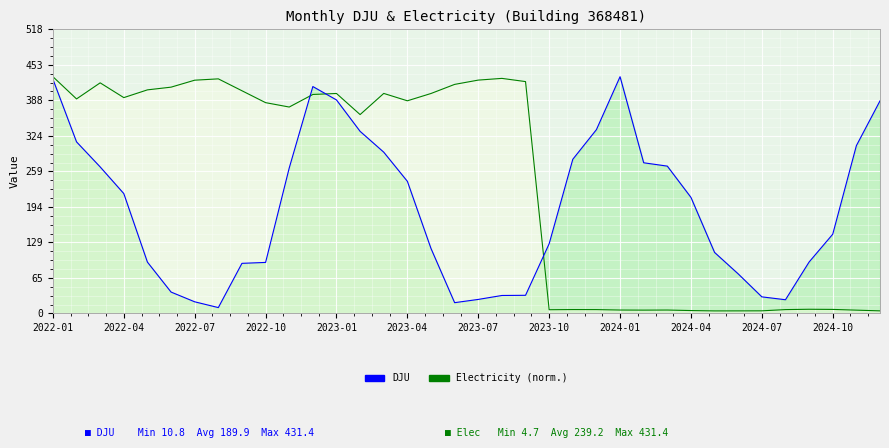

Which series has the largest range (max minus min)?

Electricity (norm.)